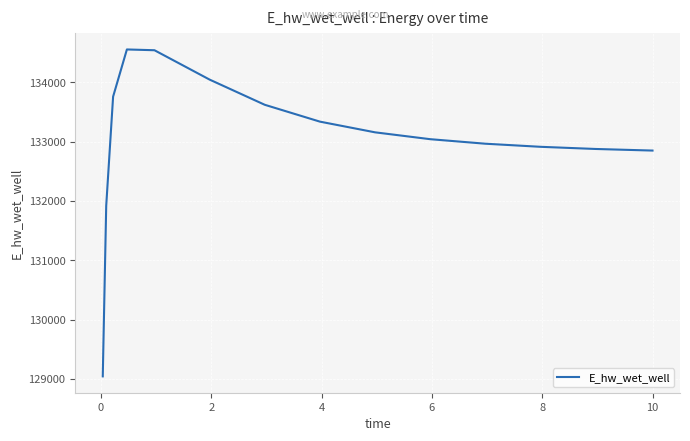

What is the difference between the maximum and minimum values?

5509.9